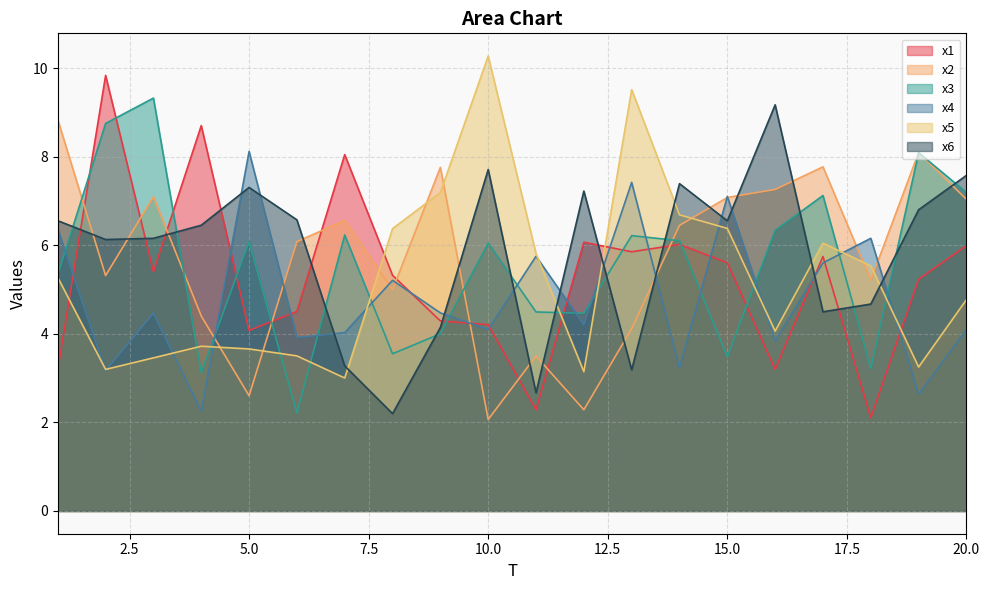

How many categories are shown in the chart?

20